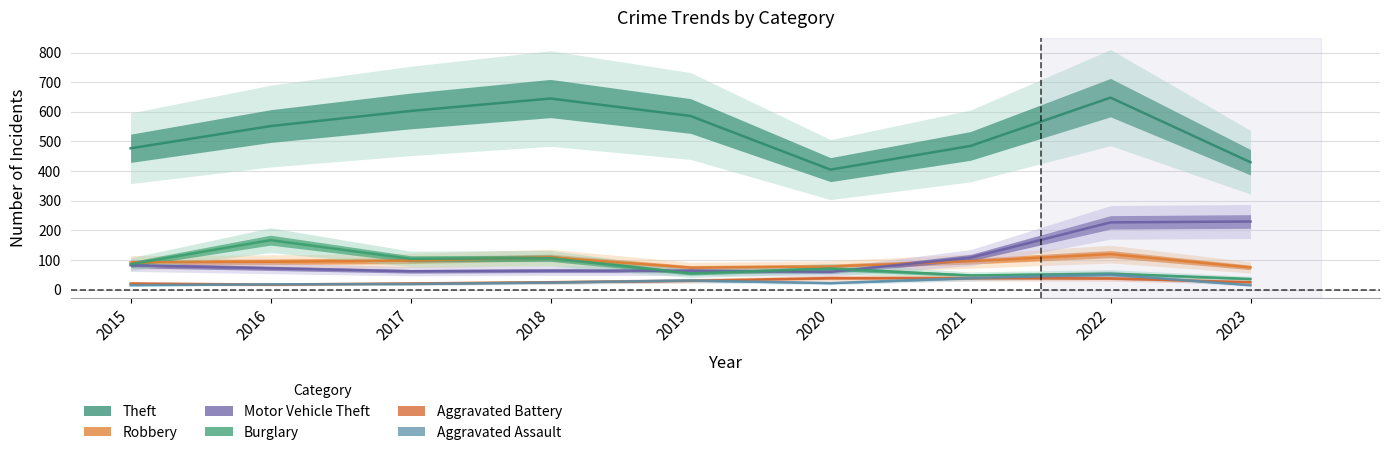

What is the difference between the highest and lowest values at 2016?

535